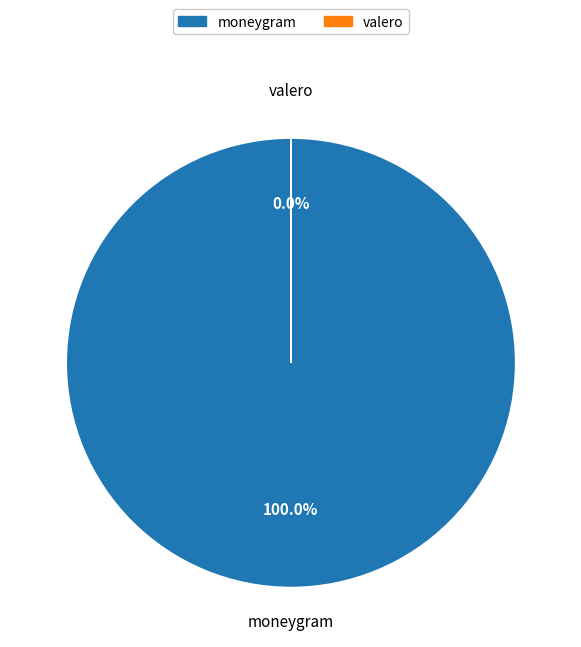

True or false: moneygram accounts for 100% of the total.

True